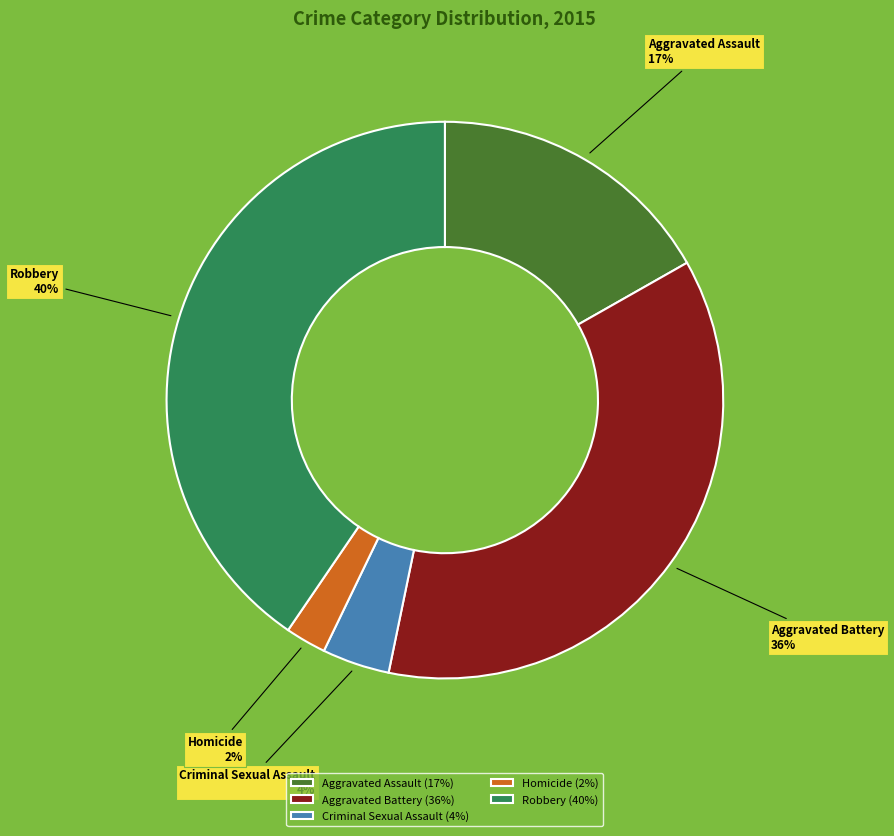

Which has a higher value, Aggravated Assault or Robbery?

Robbery